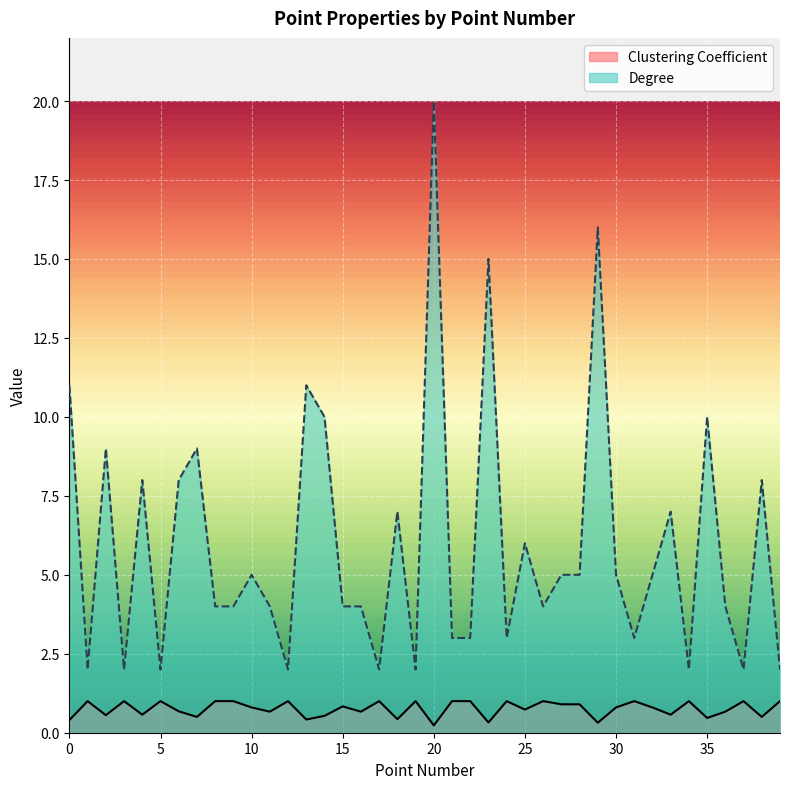

Where is the first local maximum for Clustering Coefficient?

1